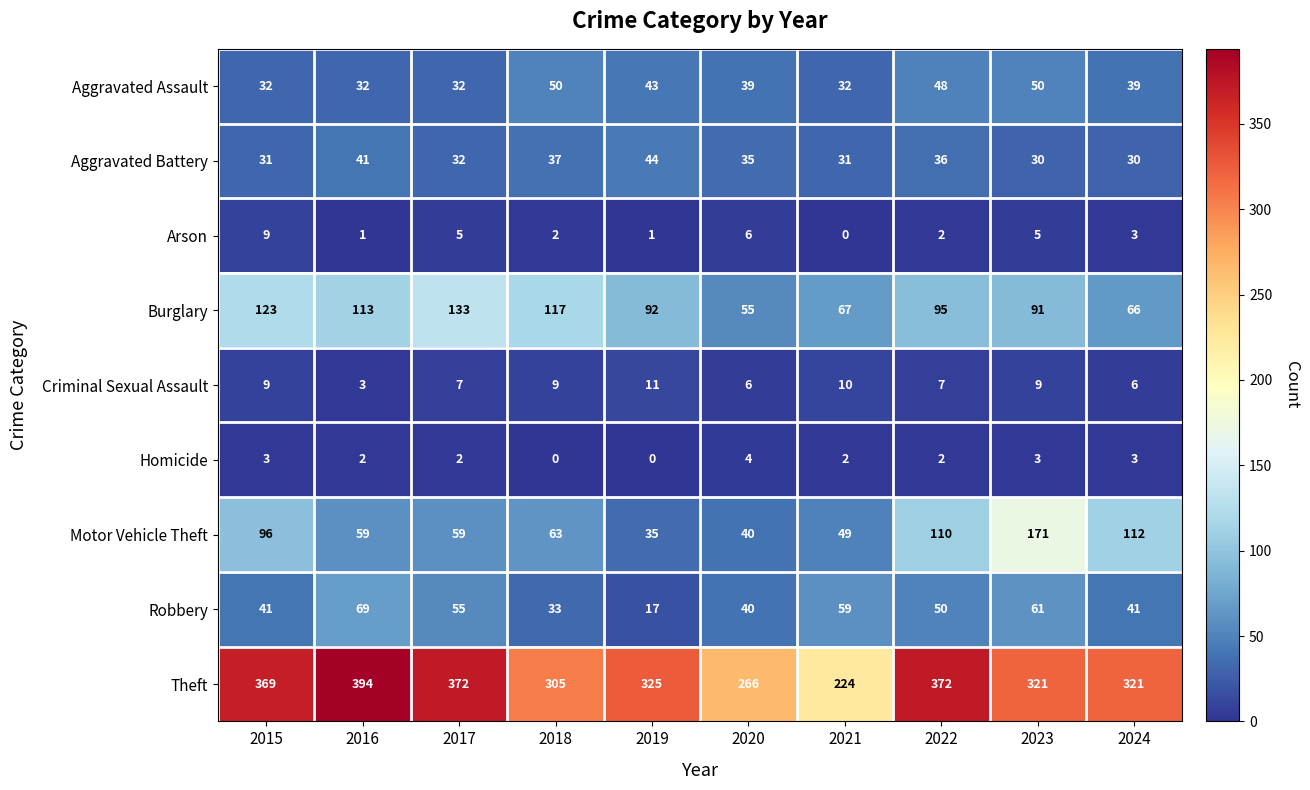

What is the difference between the Aggravated Battery values at 2017 and 2019?

12